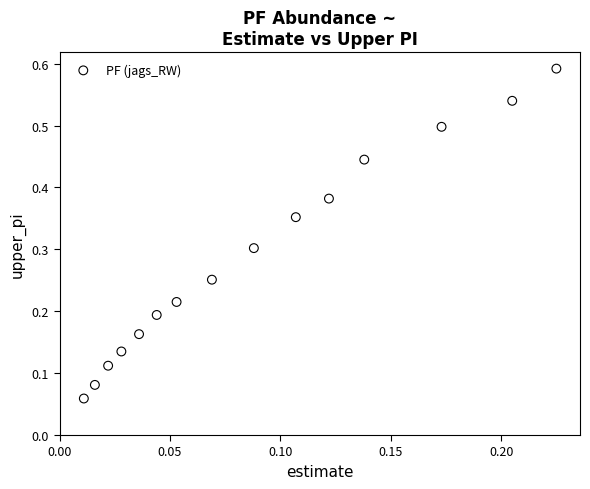

How many points are shown in the scatter plot?

15